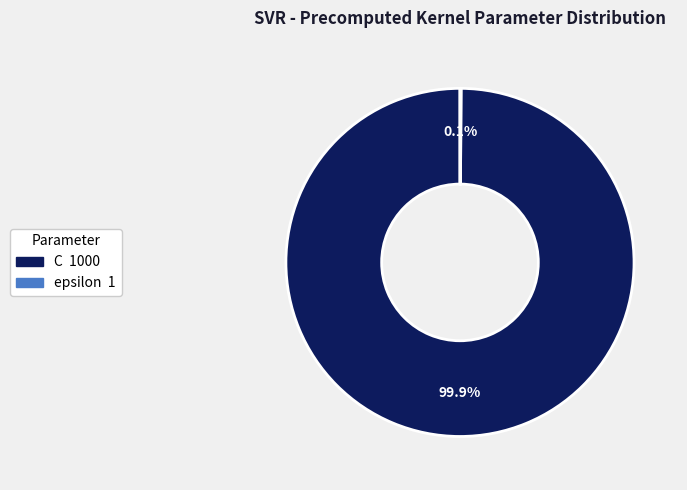

What percentage is NOT represented by C?

0.1%